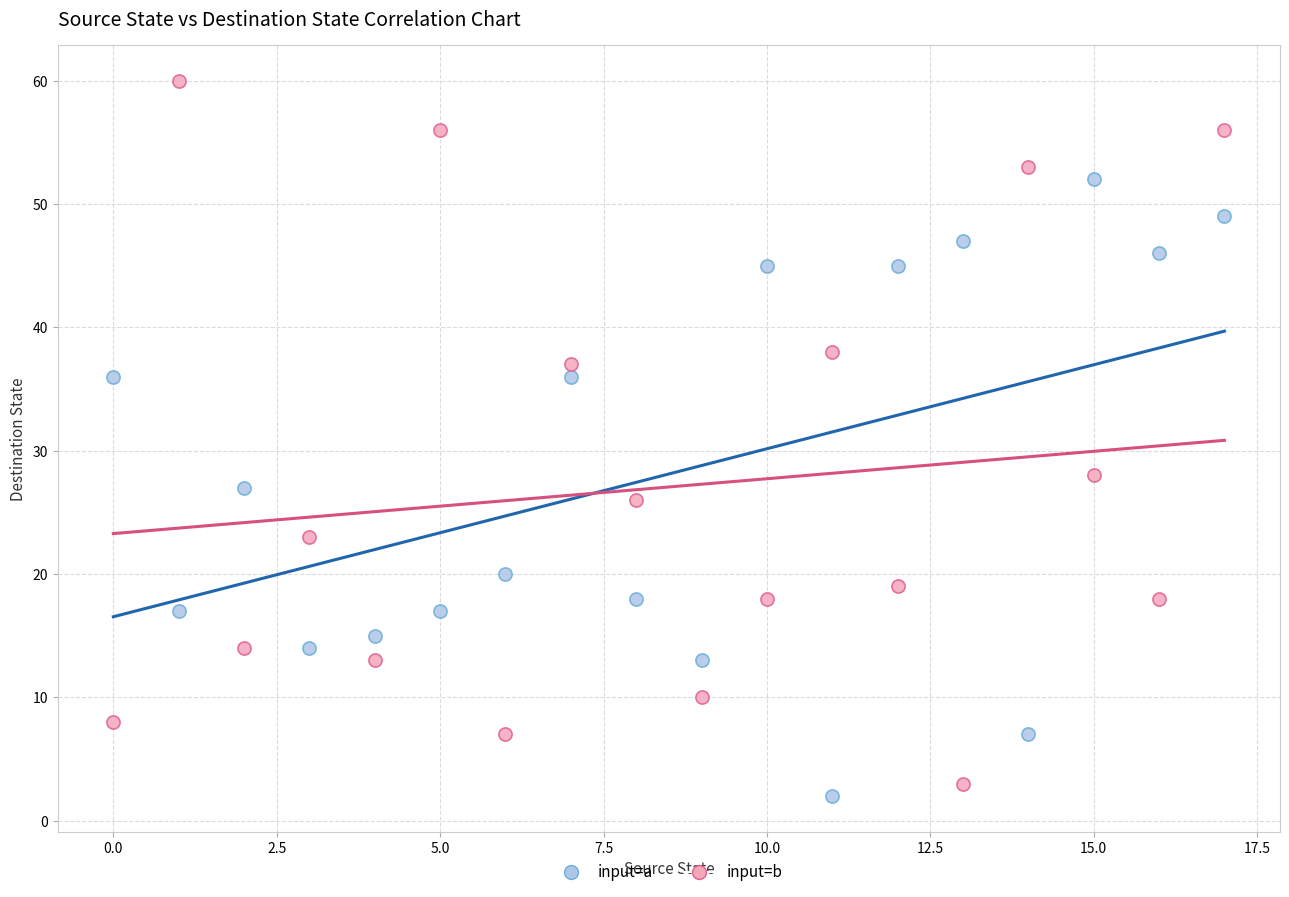

Across all data points, what is the range of Y values (max minus min)?

58